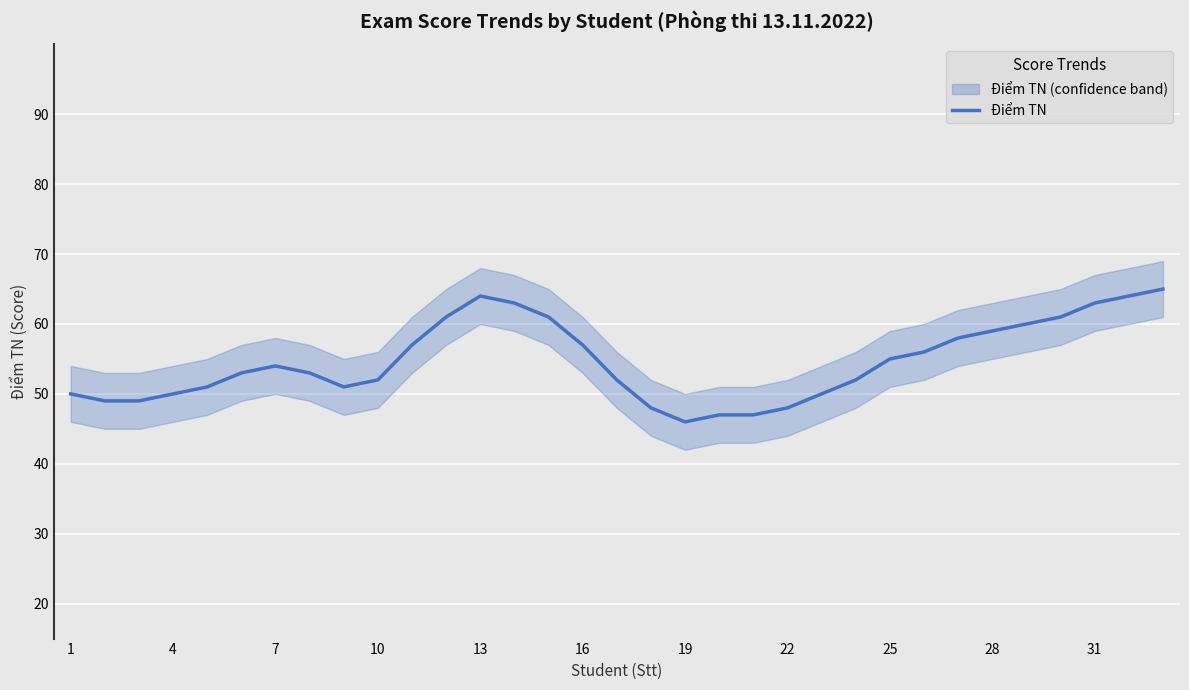

Reading right to left, extract all data points from this chart.

65	64	63	61	60	59	58	56	55	52	50	48	47	47	46	48	52	57	61	63	64	61	57	52	51	53	54	53	51	50	49	49	50